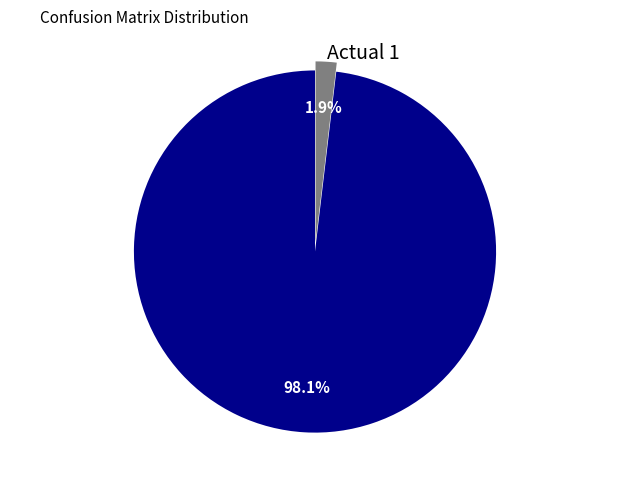

Which slice is the smallest?

Actual 1